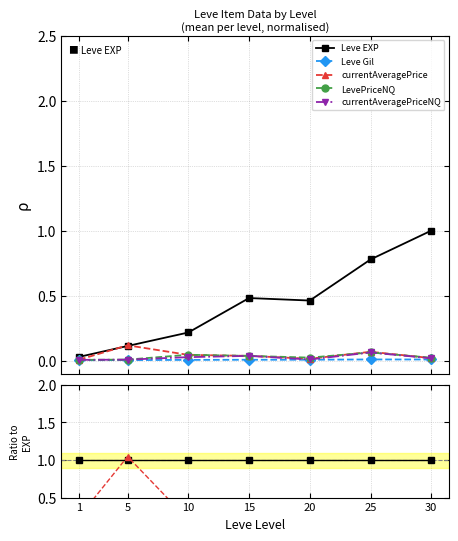

What is the value of the currentAveragePriceNQ point at the 3rd from the left?

0.1